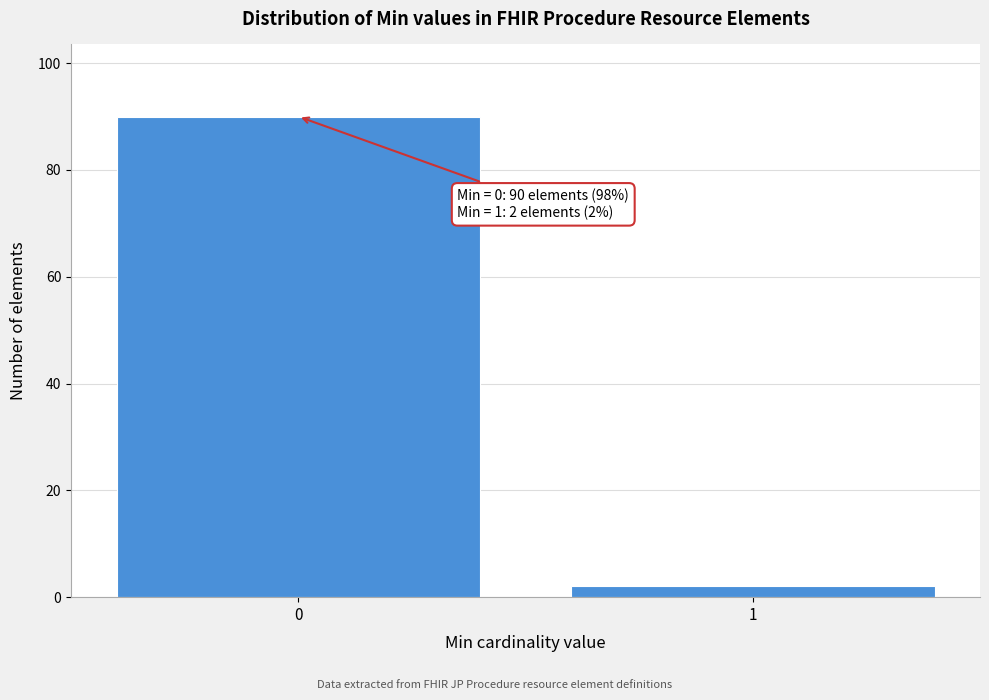

Reading right to left, extract all data points from this chart.

2	90